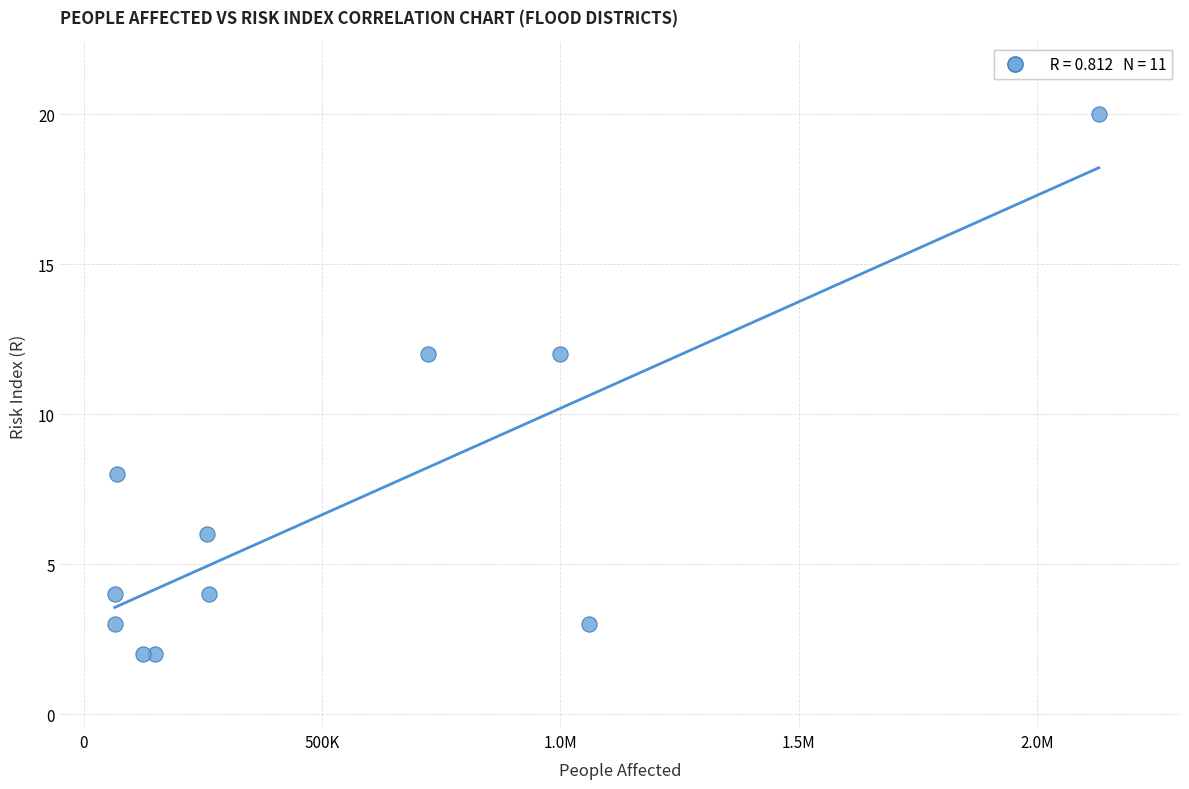

What is the average X value?

536991